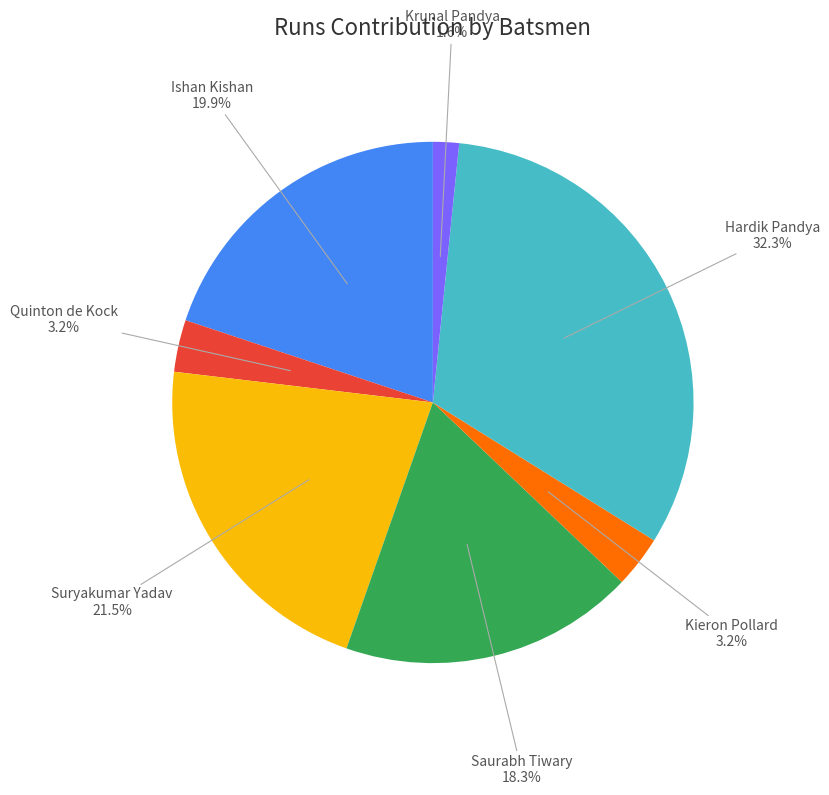

How many slices are in this pie chart?

7